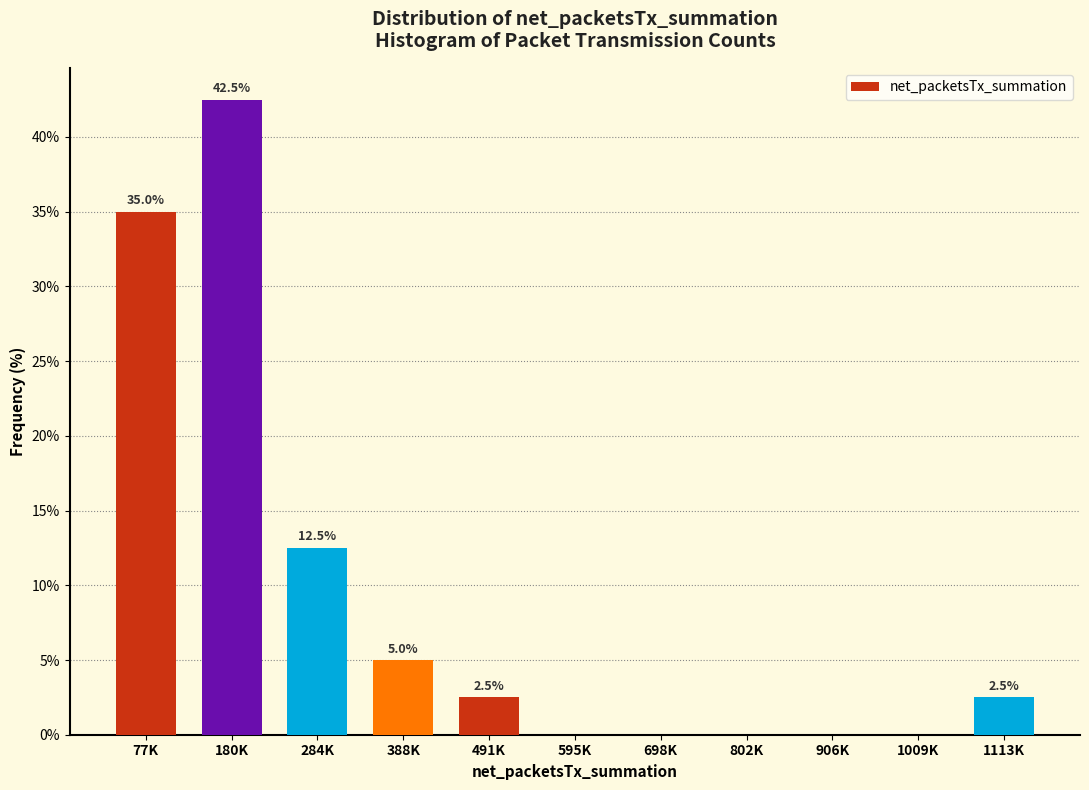

Reading left to right, list all the values displayed in this chart.

77K=35.0	180K=42.5	284K=12.5	388K=5.0	491K=2.5	595K=0.0	698K=0.0	802K=0.0	906K=0.0	1009K=0.0	1113K=2.5